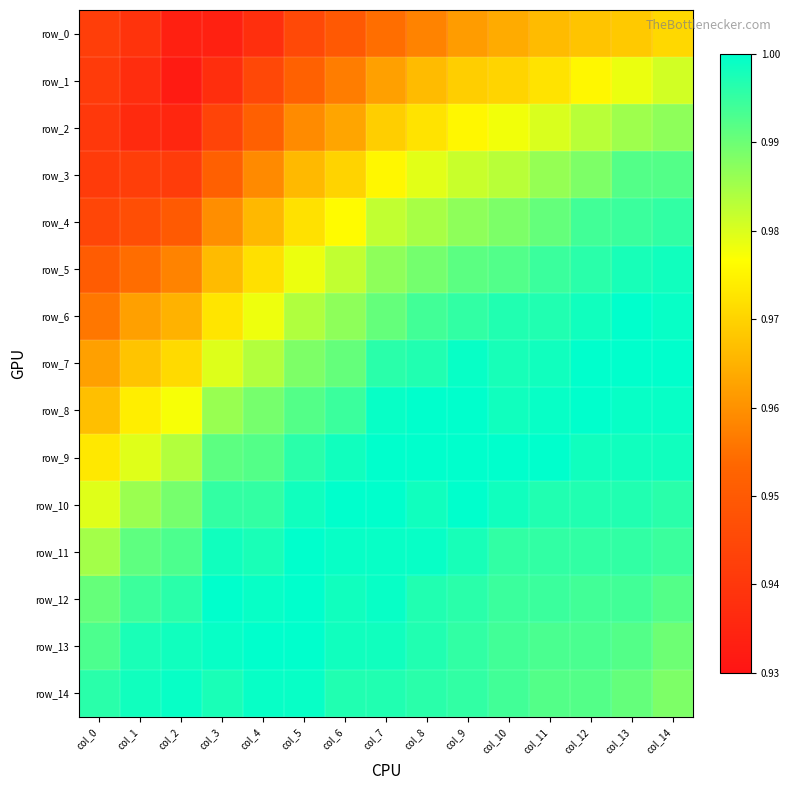

At which label does row_0 reach its minimum?

col_2